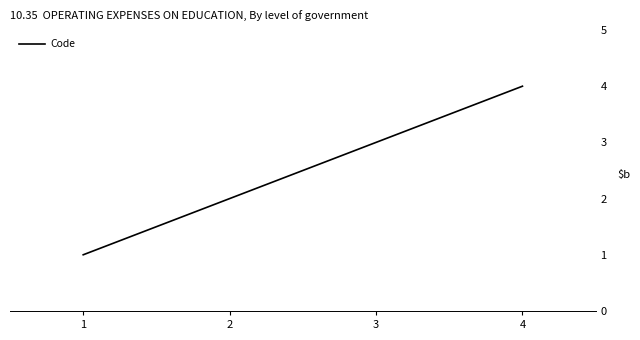

Where is the data nearest to the value 2?

2